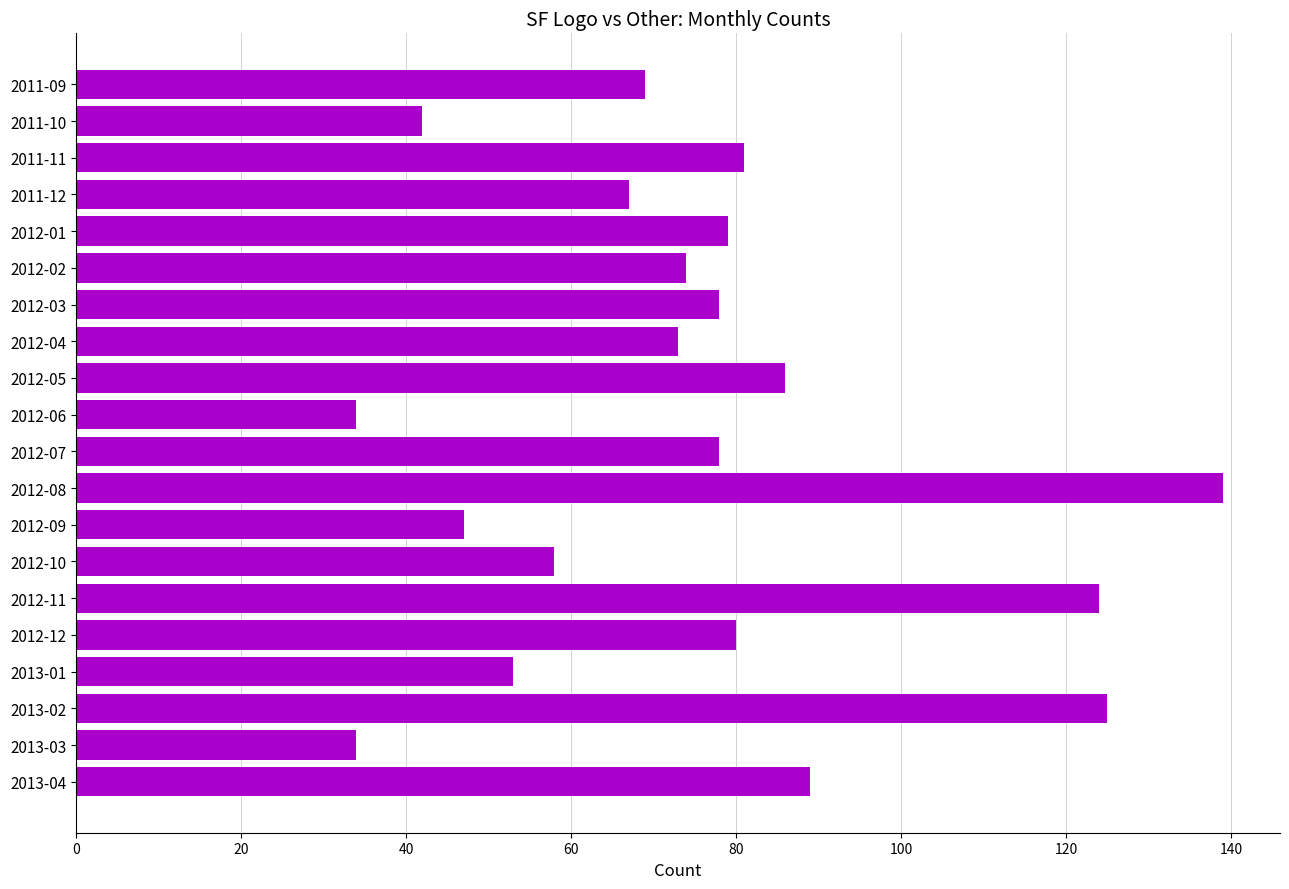

What is the change in value from 2013-03 to 2012-10?

+24